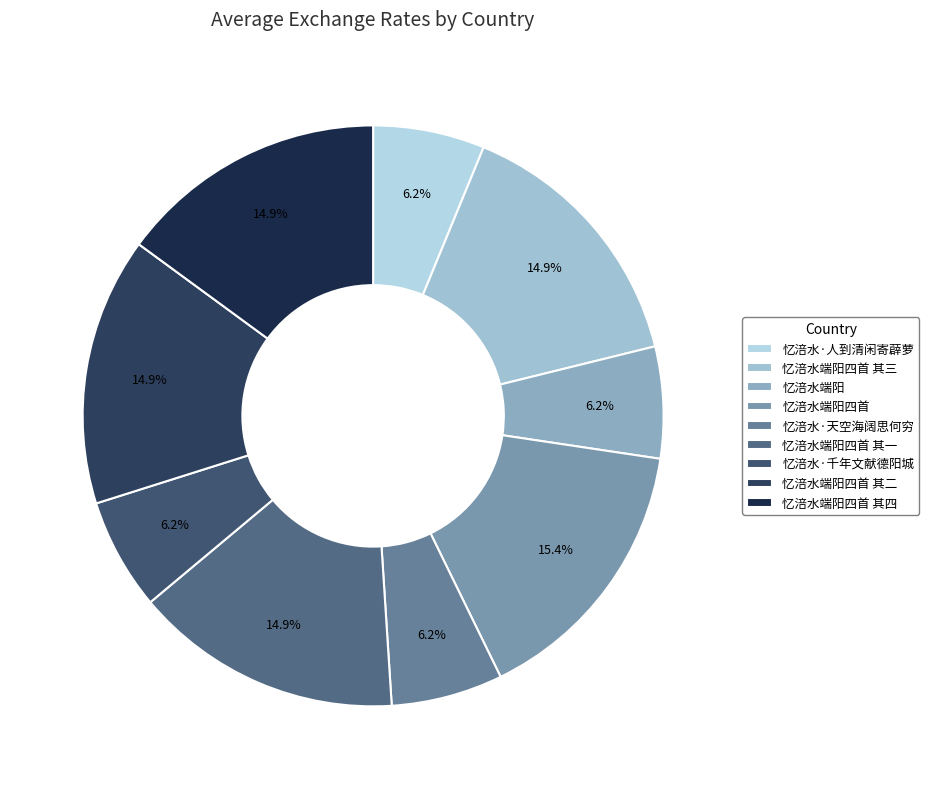

Rank the categories by value from highest to lowest.

忆涪水端阳四首, 忆涪水端阳四首 其四, 忆涪水端阳四首 其三, 忆涪水端阳四首 其二, 忆涪水端阳四首 其一, 忆涪水·千年文献德阳城, 忆涪水·人到清闲寄薜萝, 忆涪水·天空海阔思何穷, 忆涪水端阳